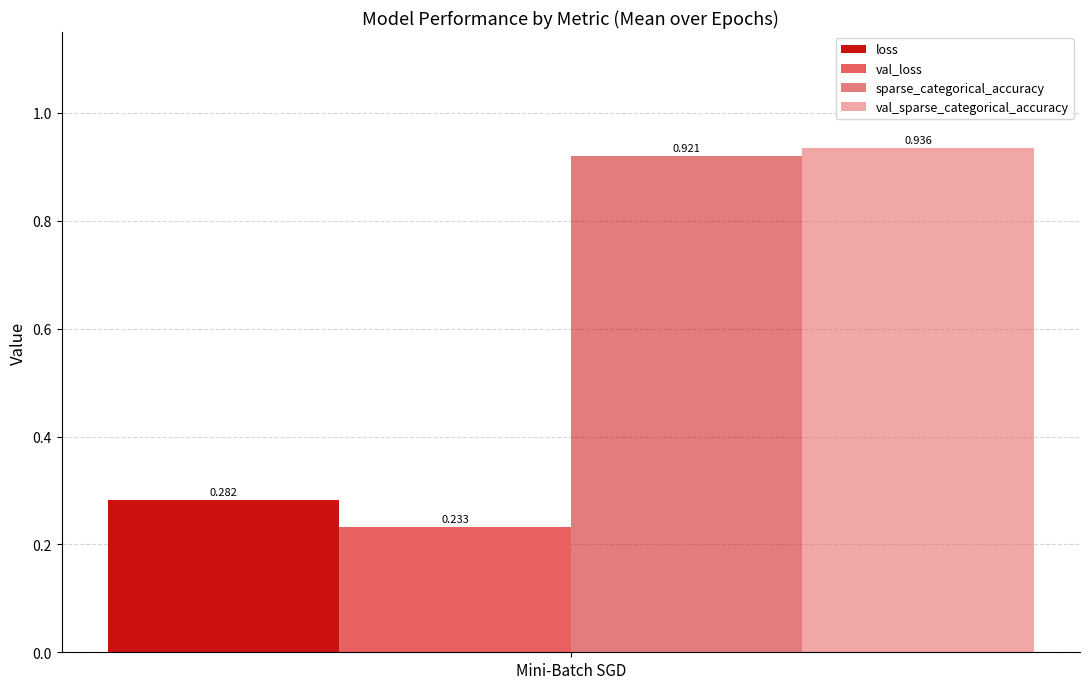

How many distinct data groups are displayed?

4